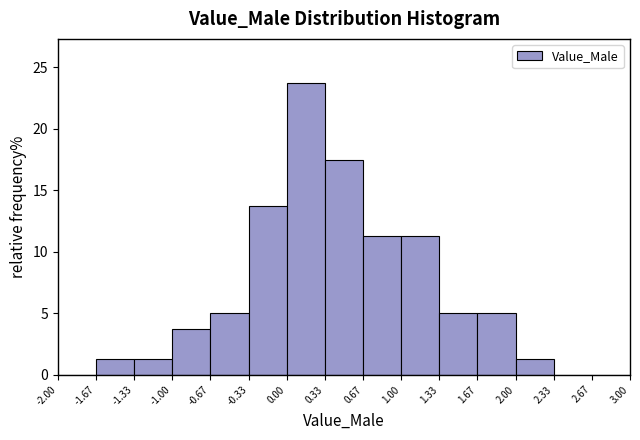

Which range on the x-axis has the tallest bar?

0.00 to 0.33